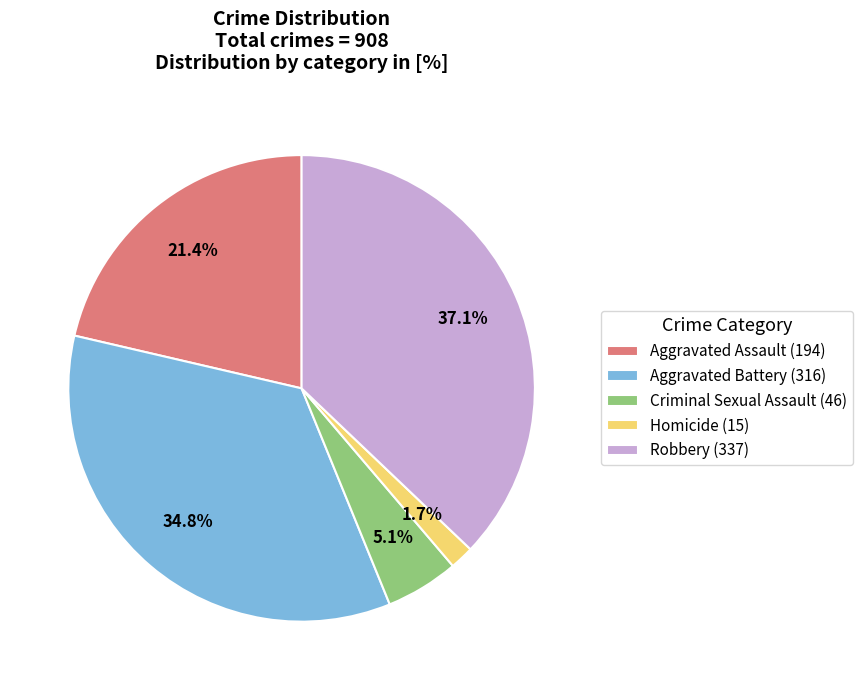

Rank the categories by value from highest to lowest.

Robbery, Aggravated Battery, Aggravated Assault, Criminal Sexual Assault, Homicide